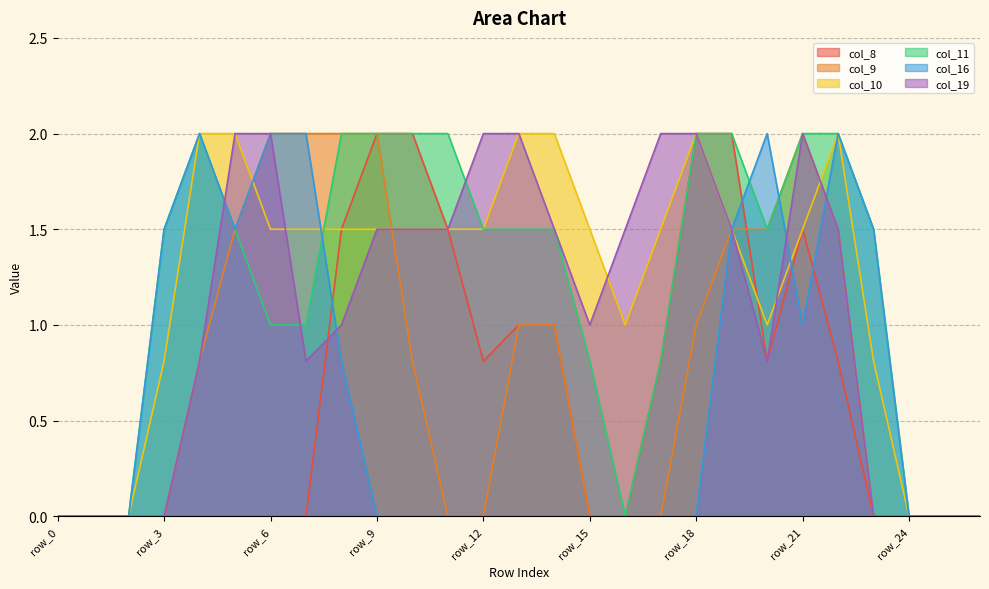

What is the sum of the col_9 values at row_16 and row_9?

2.0